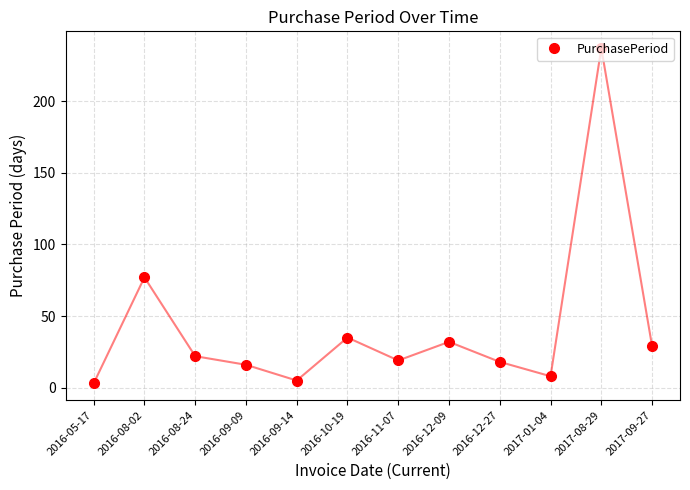

What is the label of the 2nd point from the right?

2017-08-29